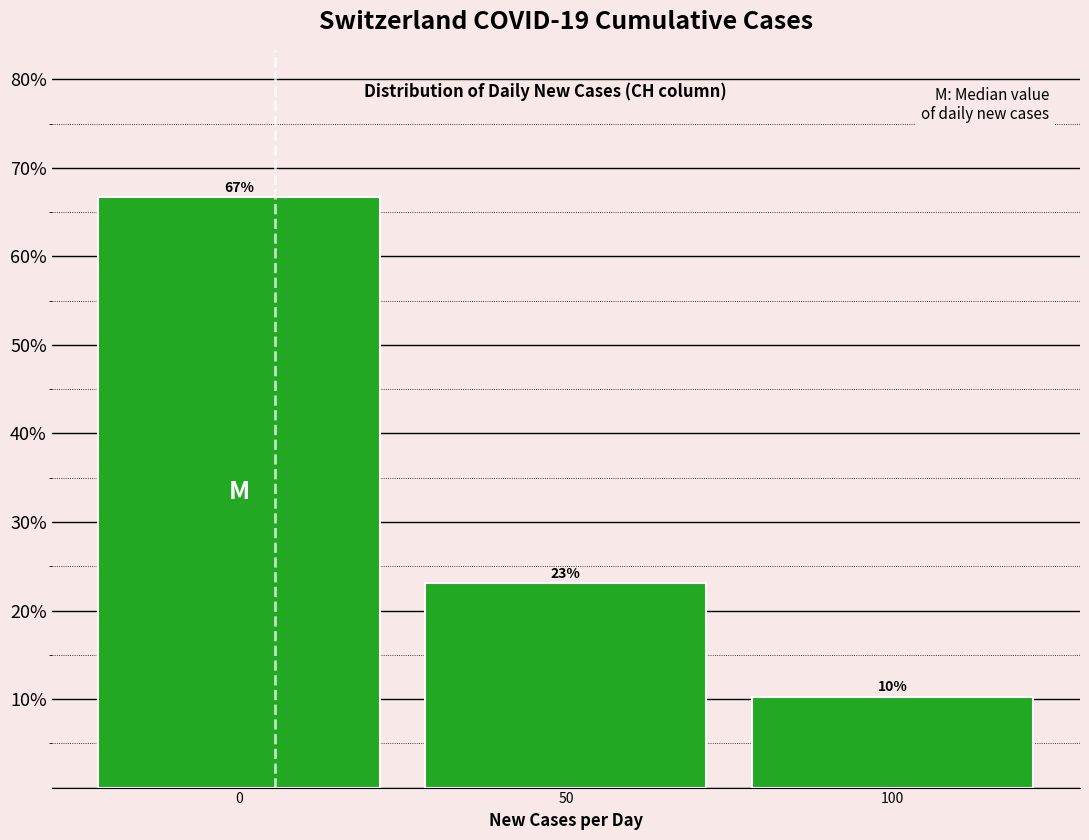

Is it true that the value at 100 is 13.8?

False